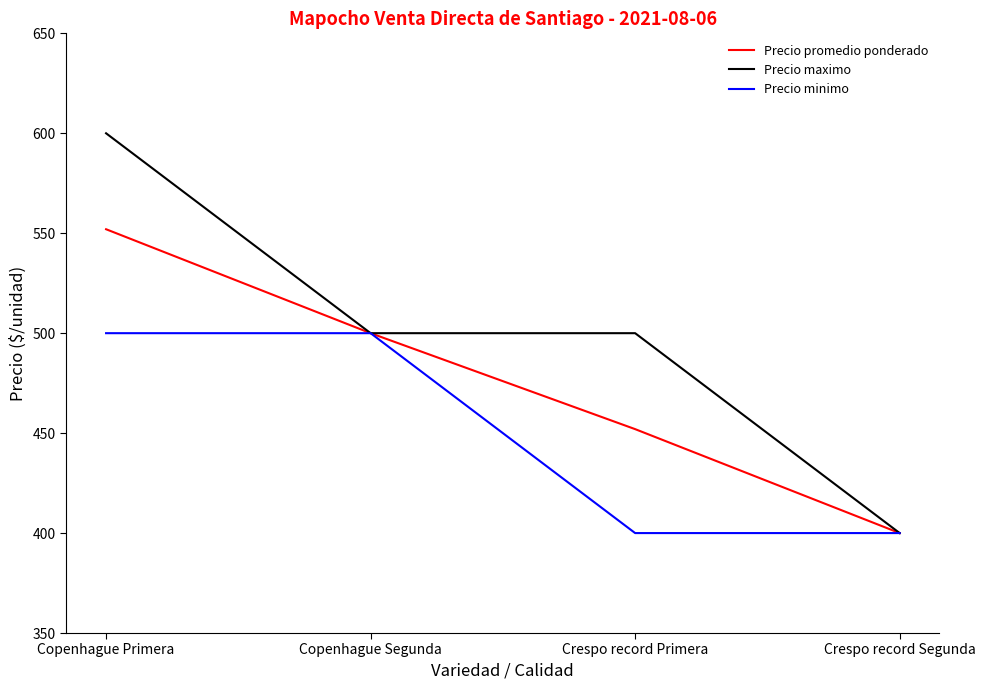

What value does the Precio promedio ponderado series have at Copenhague Primera?

552